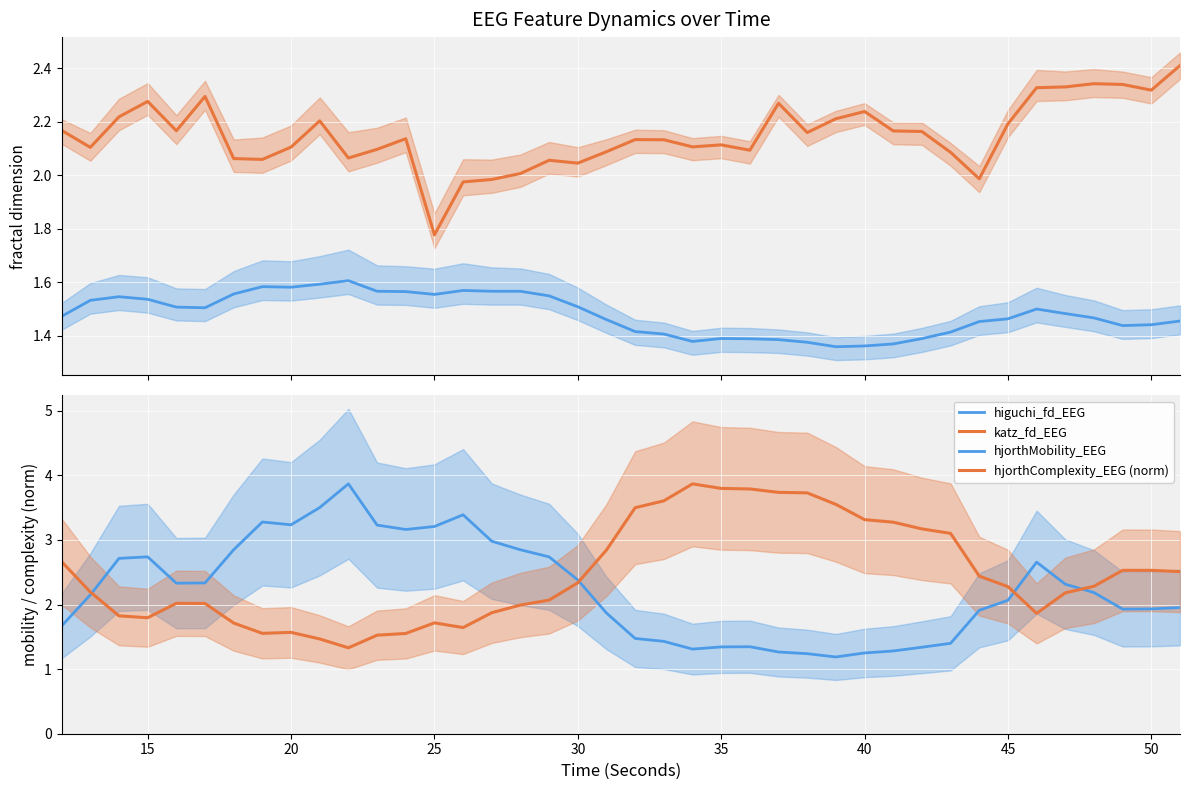

What is the sum of the hjorthComplexity_EEG (norm) values at 35 and 25?

5.5